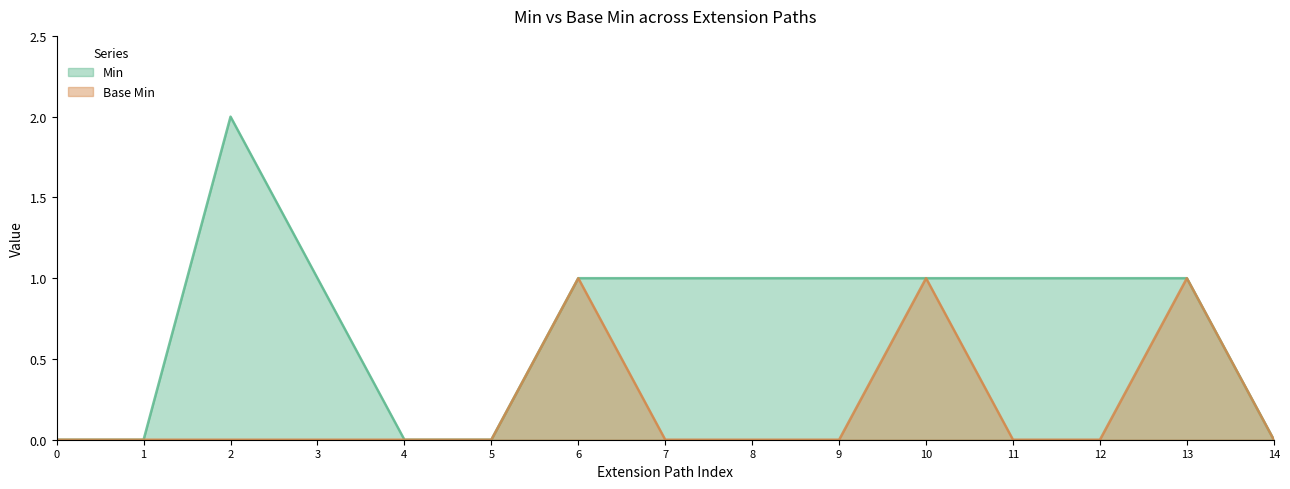

What is the maximum value shown in the chart?

2